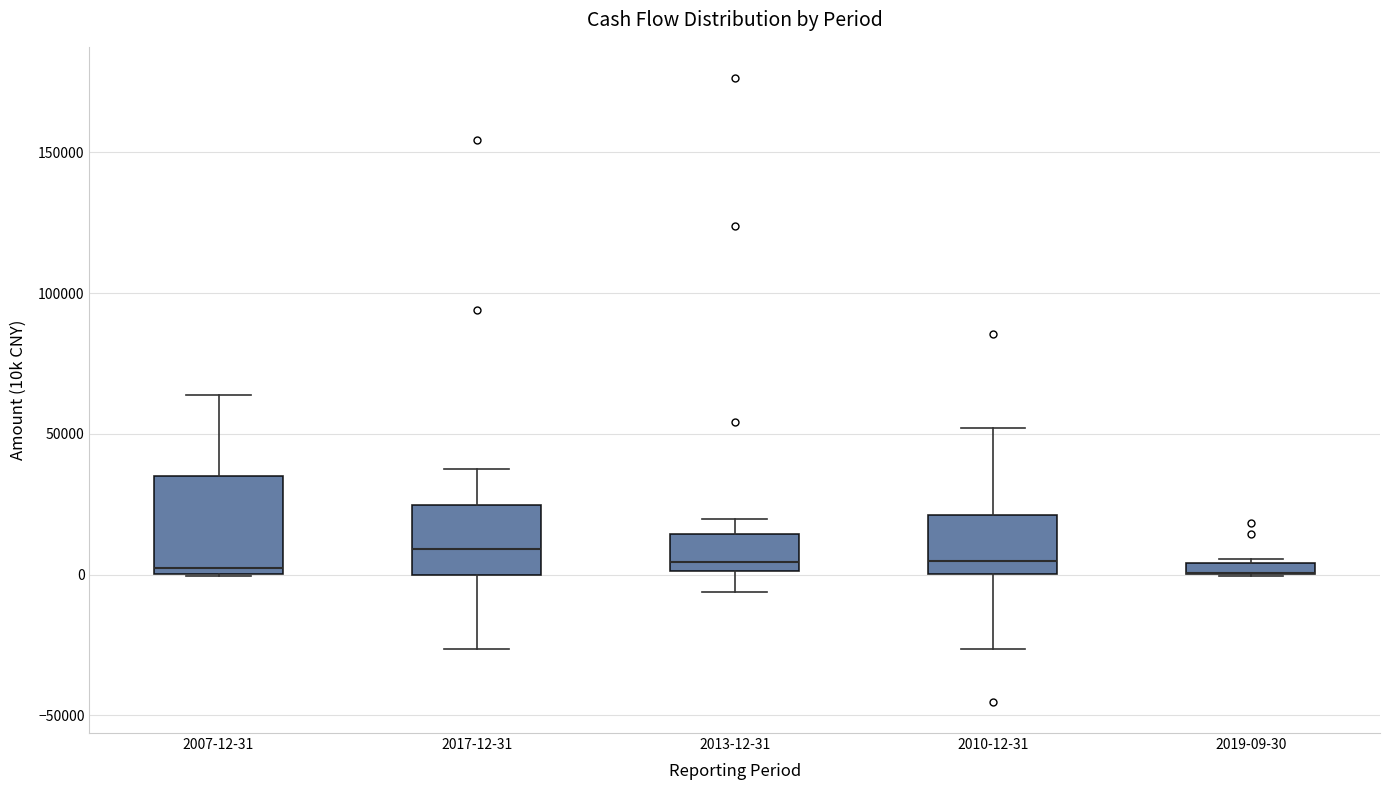

Which box is the tallest, from its lower edge to its upper edge?

2007-12-31